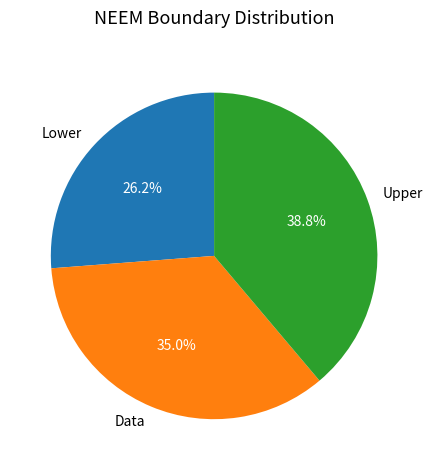

To the nearest percent, what percentage of the pie is Data?

35%